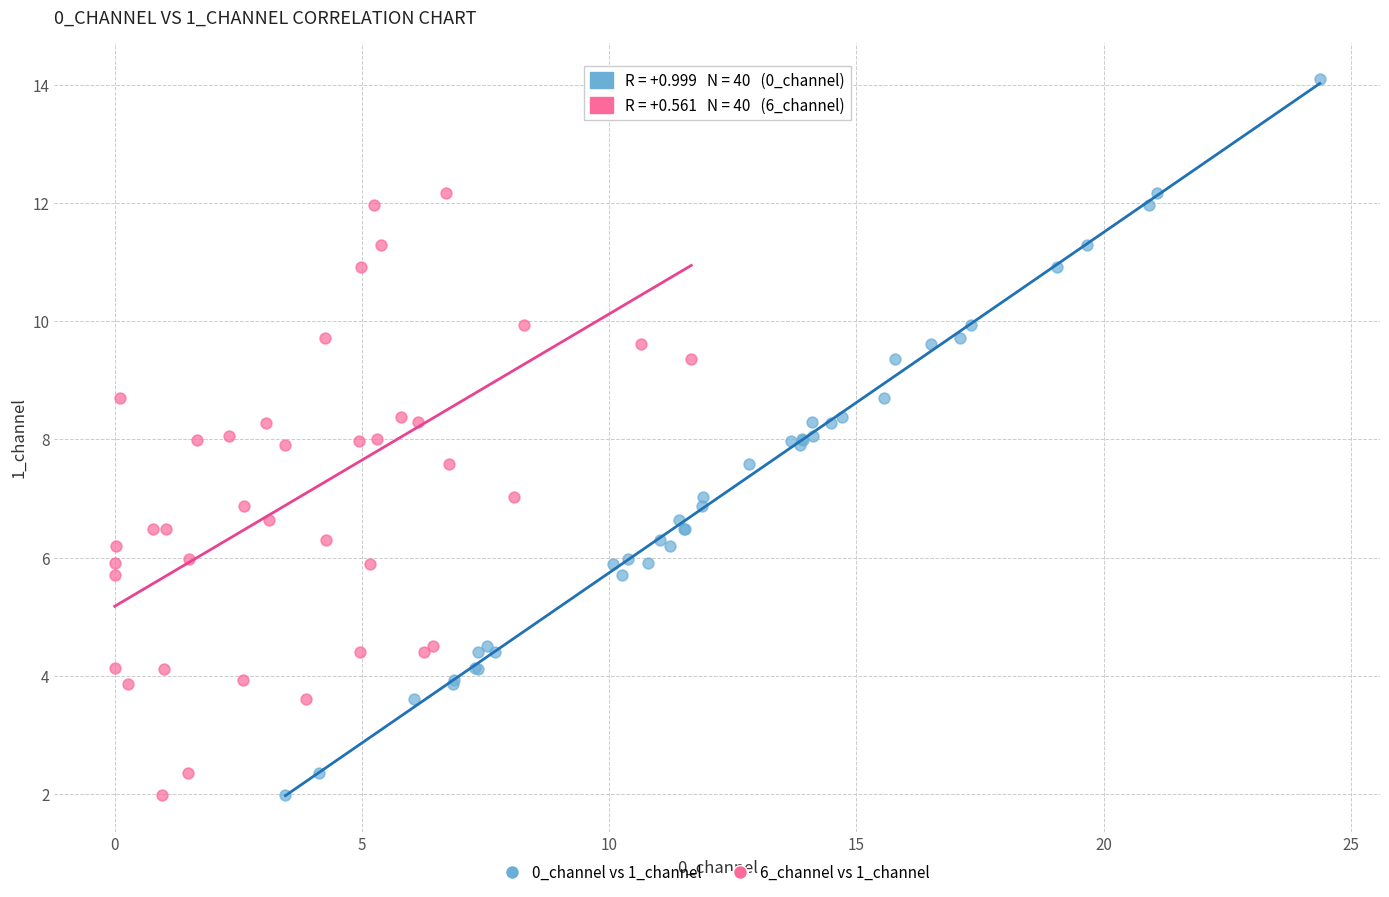

What are all the series names shown in the legend?

0_channel vs 1_channel, 6_channel vs 1_channel